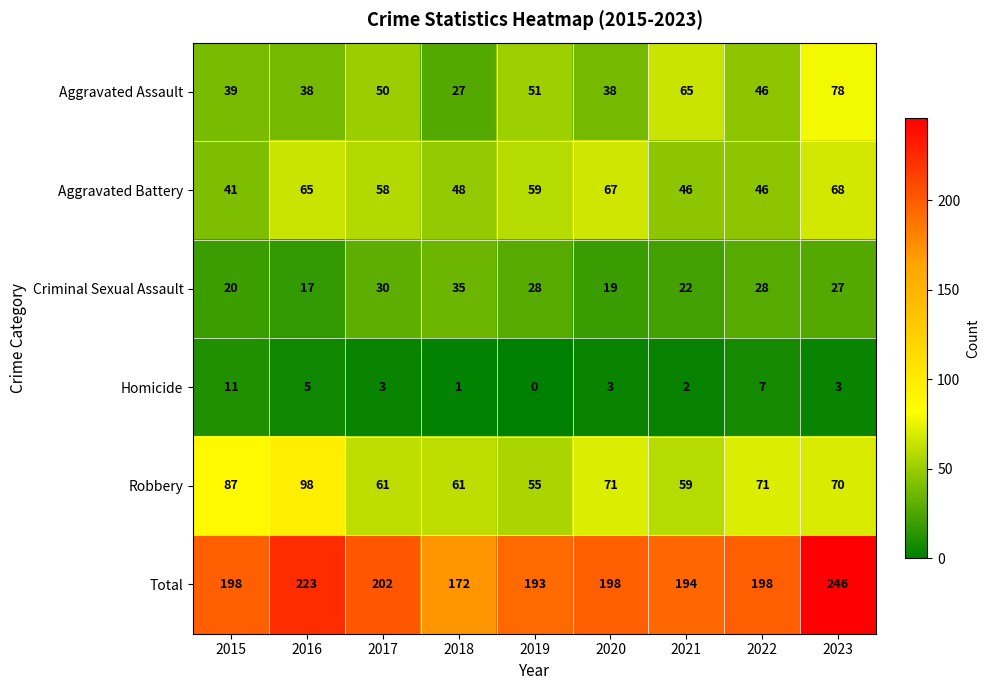

What is the difference between the highest and lowest values at 2016?

218